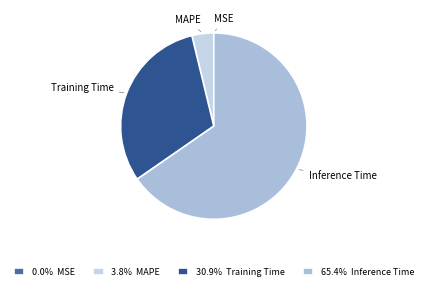

Does any single category account for the majority?

Yes